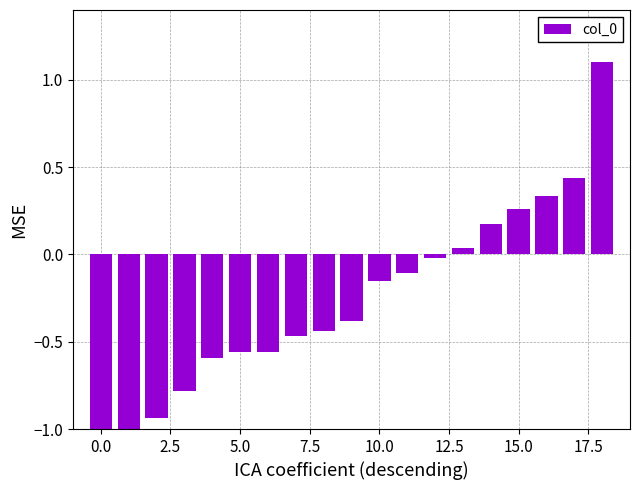

What is the value of the 5th bar from the left?

-0.6